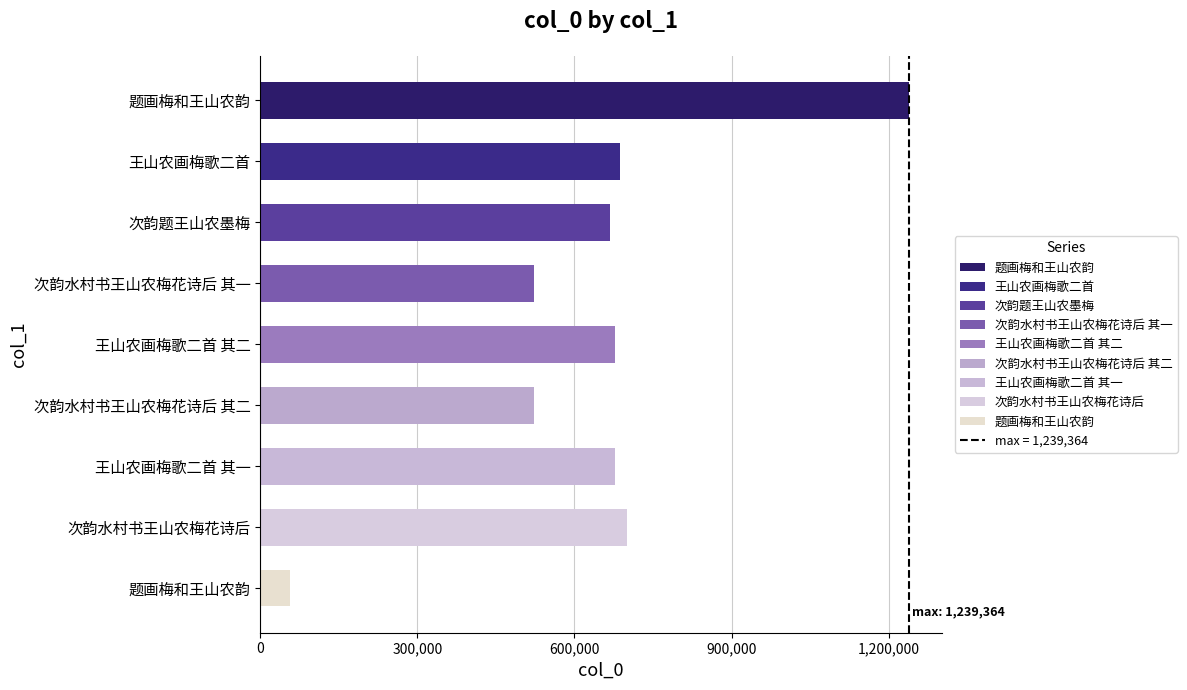

At which label does the data first exceed 678441?

题画梅和王山农韵